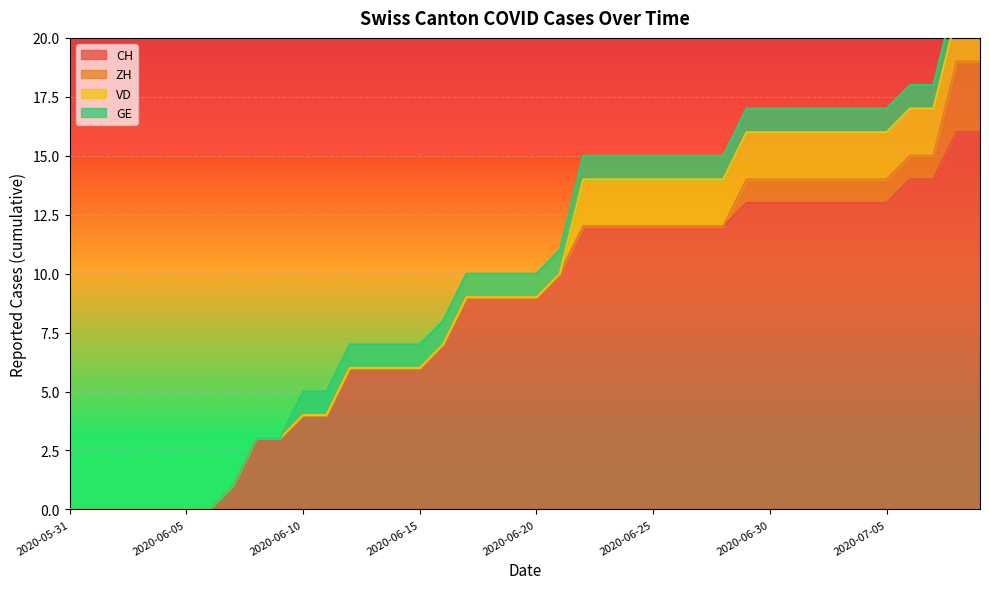

Rank the series by their maximum value, from highest to lowest.

CH, ZH, VD, GE